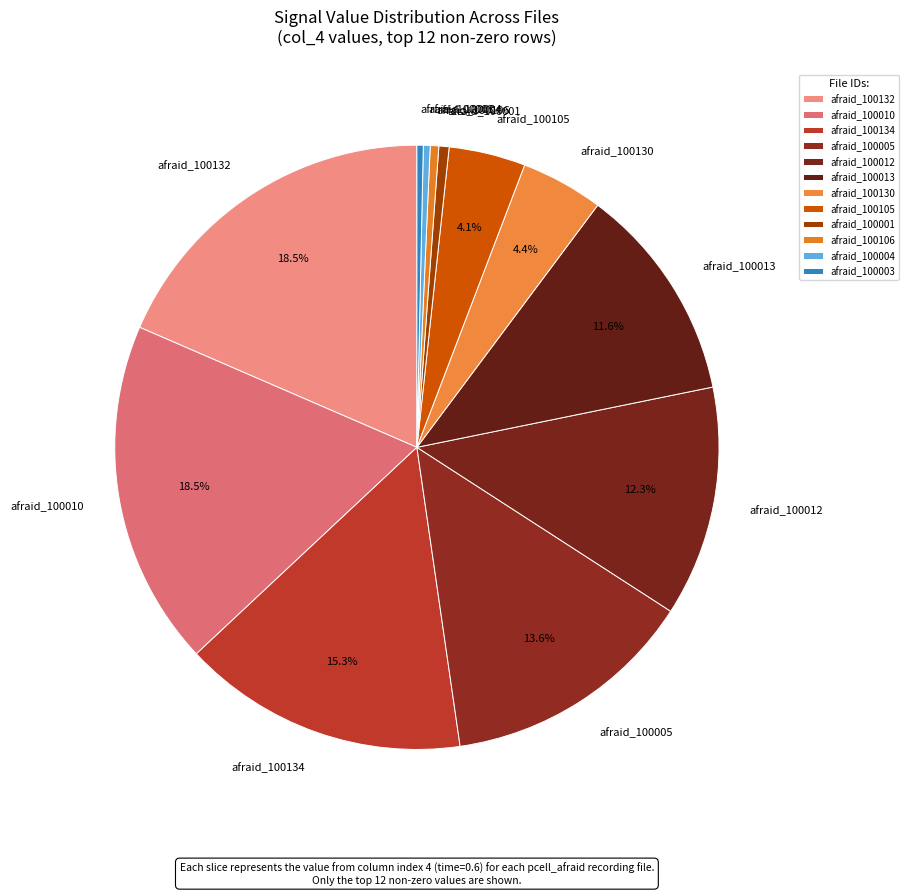

What is the ratio of the value at afraid_100010 to the value at afraid_100012?

1.5